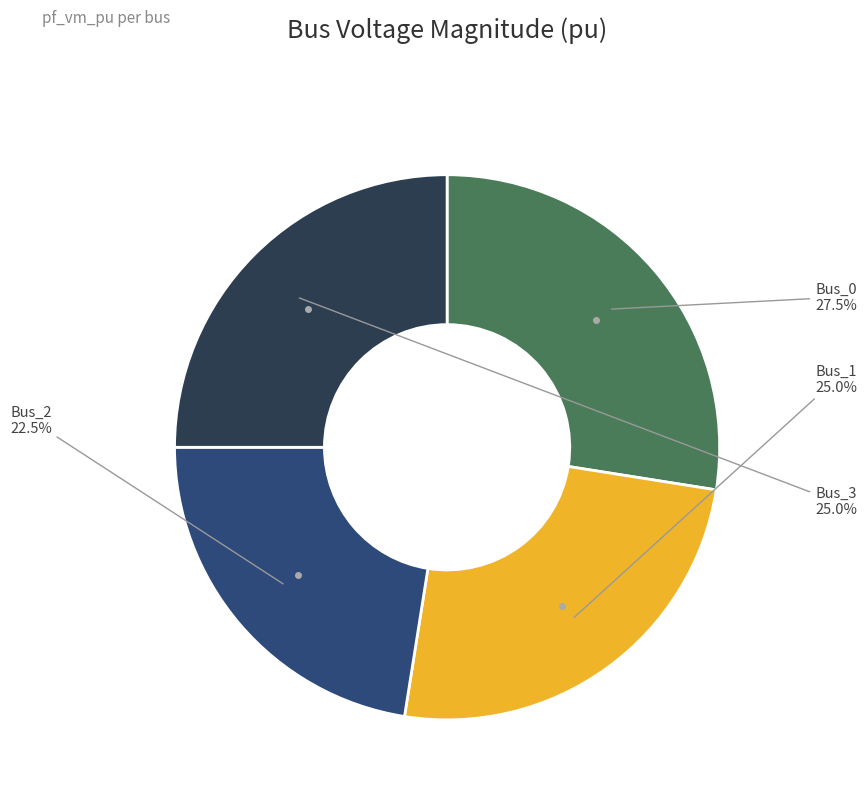

To the nearest percent, what is the difference between the Bus_3 and Bus_2 slice percentages?

2%